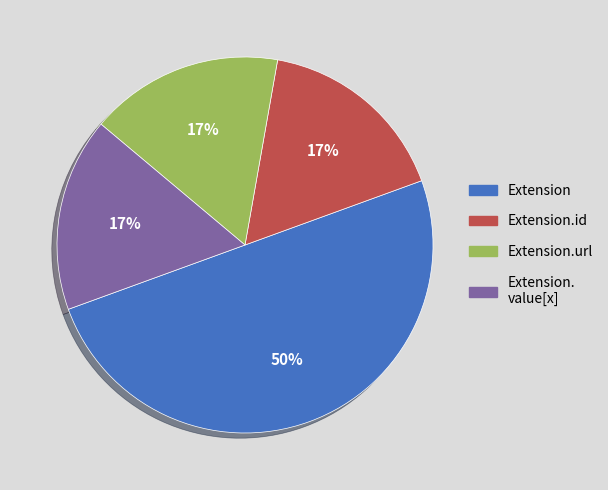

To the nearest percent, what is the difference between the largest and smallest slice percentages?

33%